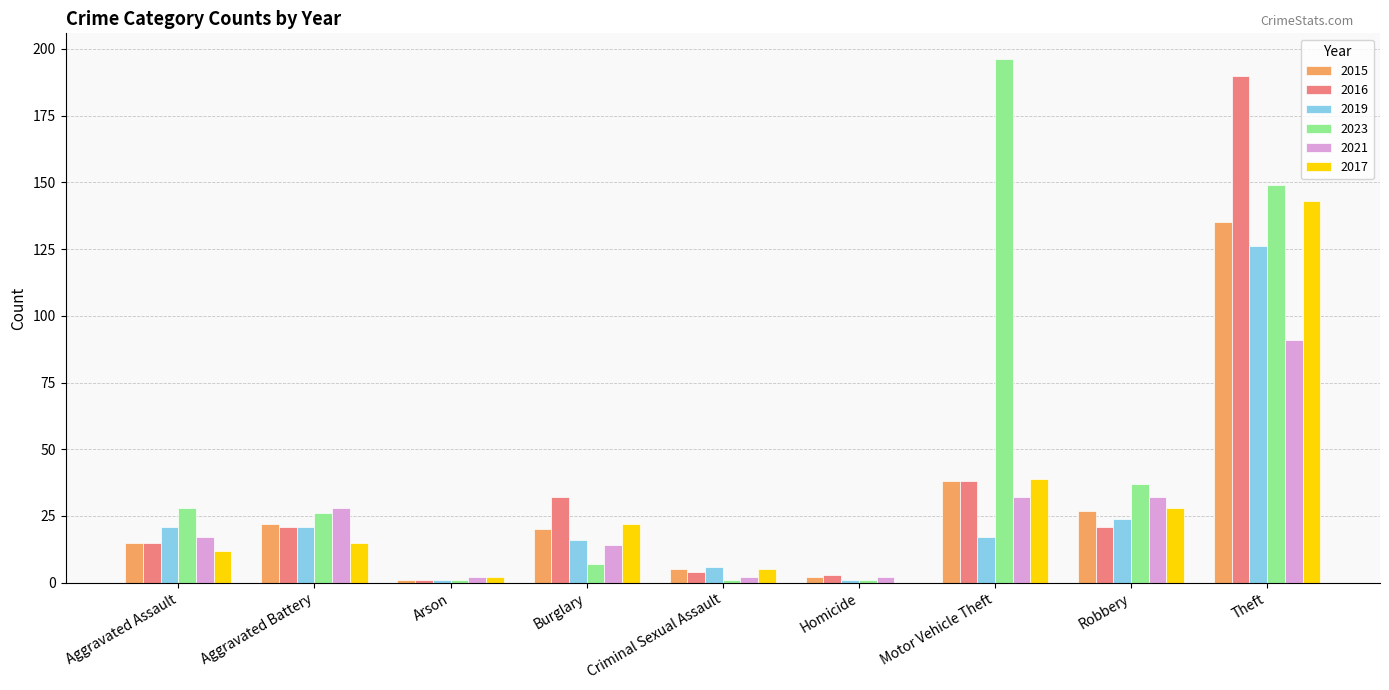

Which category has the highest value in the 2019 series?

Theft